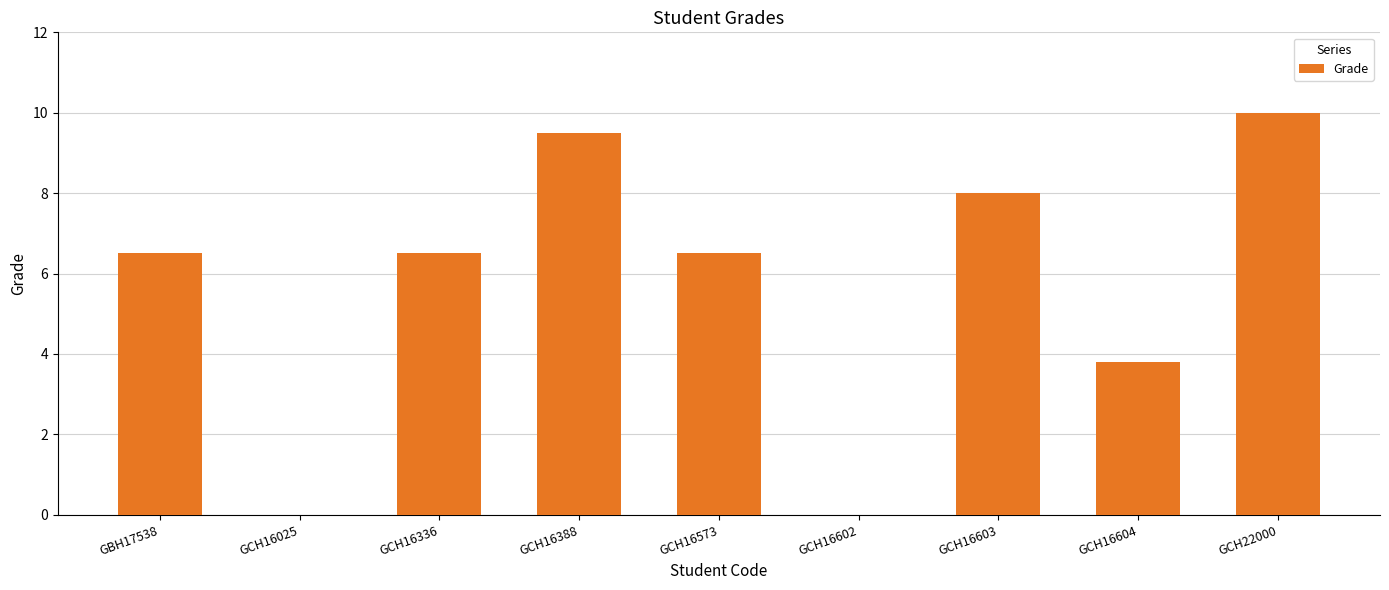

What is the sum of the values at GCH16602 and GCH16336?

6.5